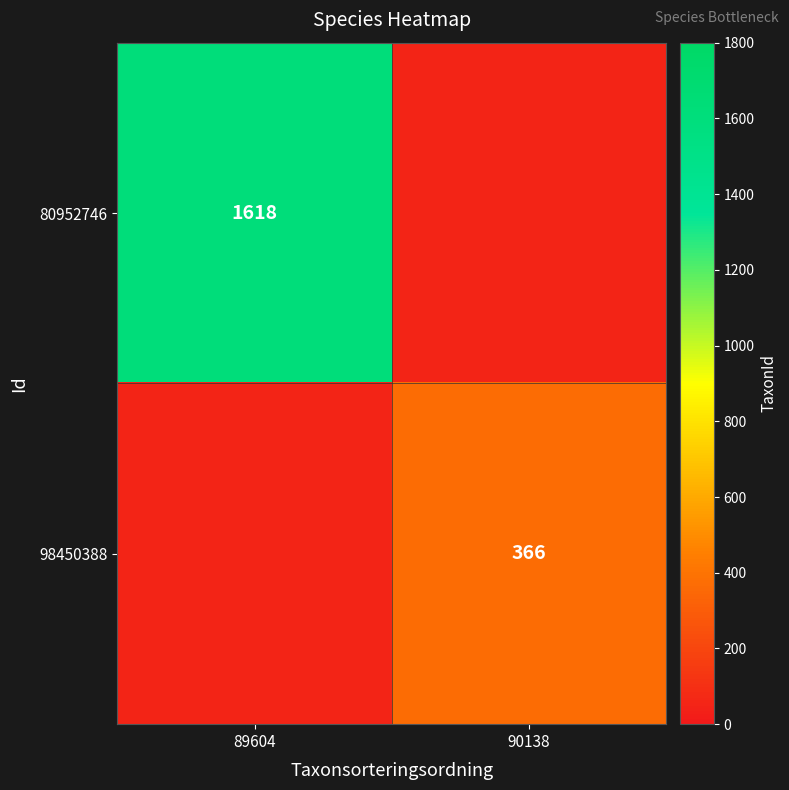

True or false: 98450388 has a value of 476 at 90138.

False